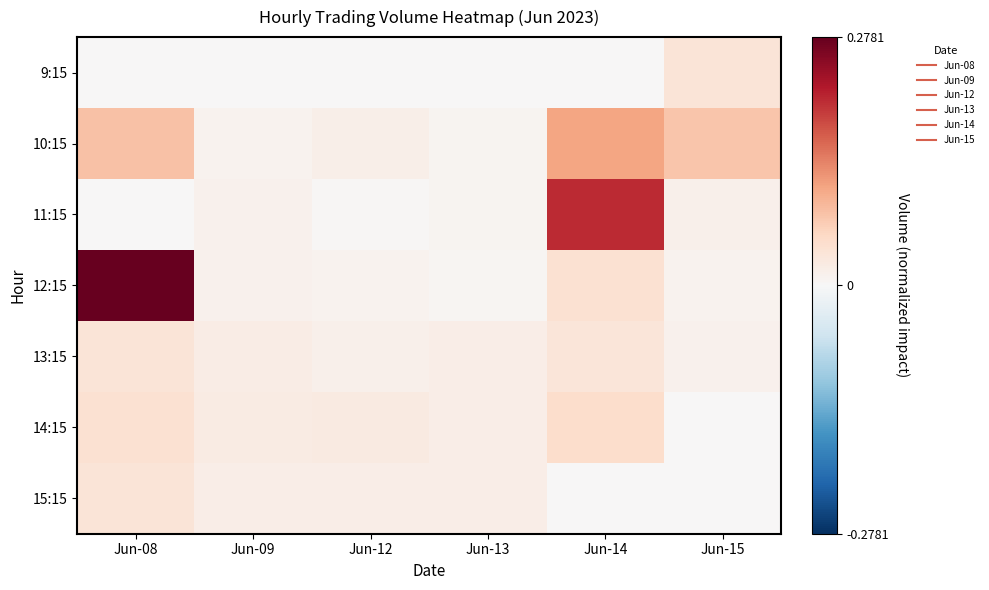

List the series in order of their peak value, highest first.

12:15, 11:15, 10:15, 14:15, 13:15, 9:15, 15:15